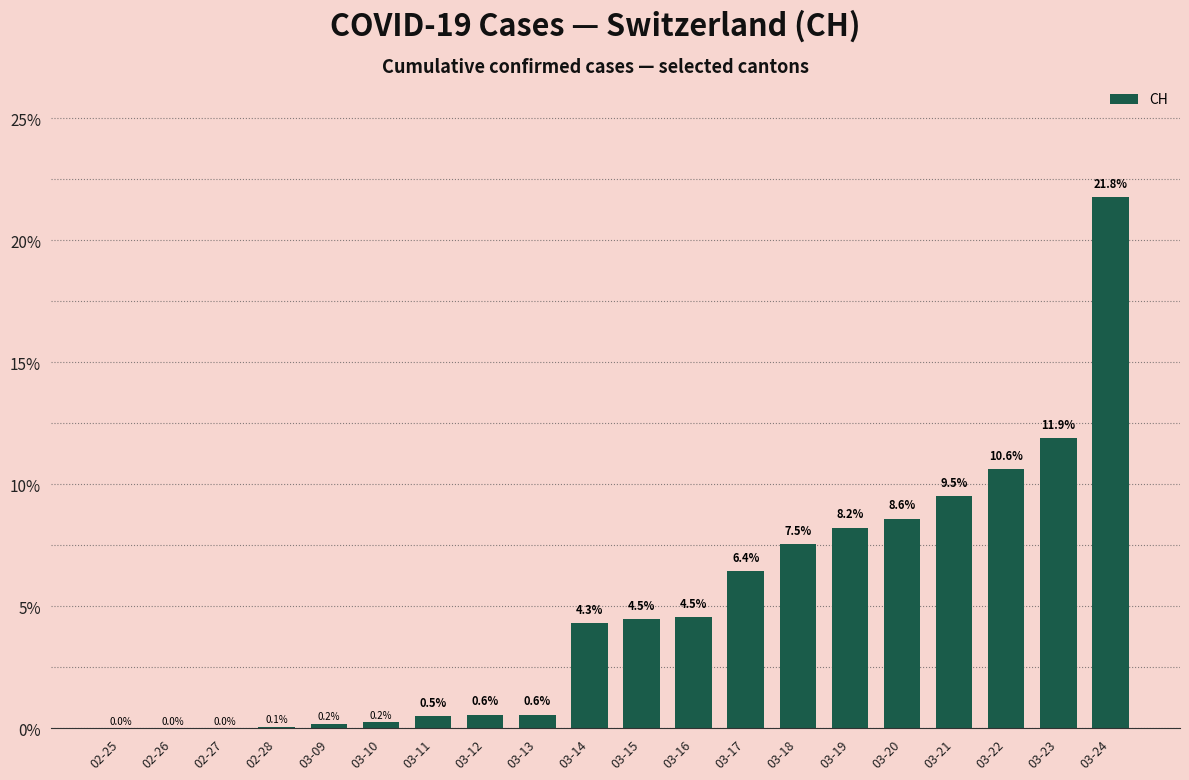

At which label is the value closest to 10?

03-21